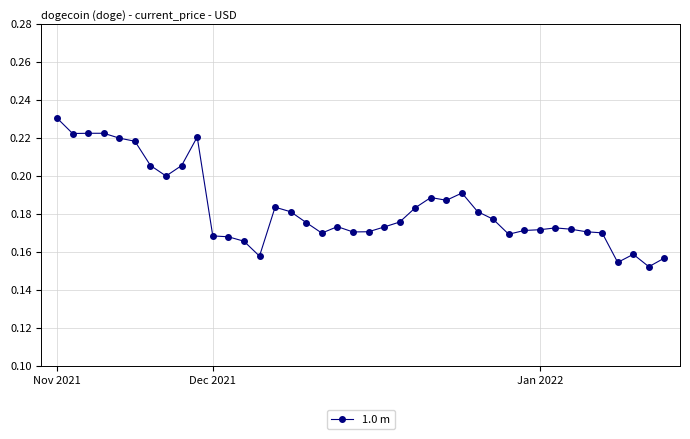

What is the sum of all values?

7.3